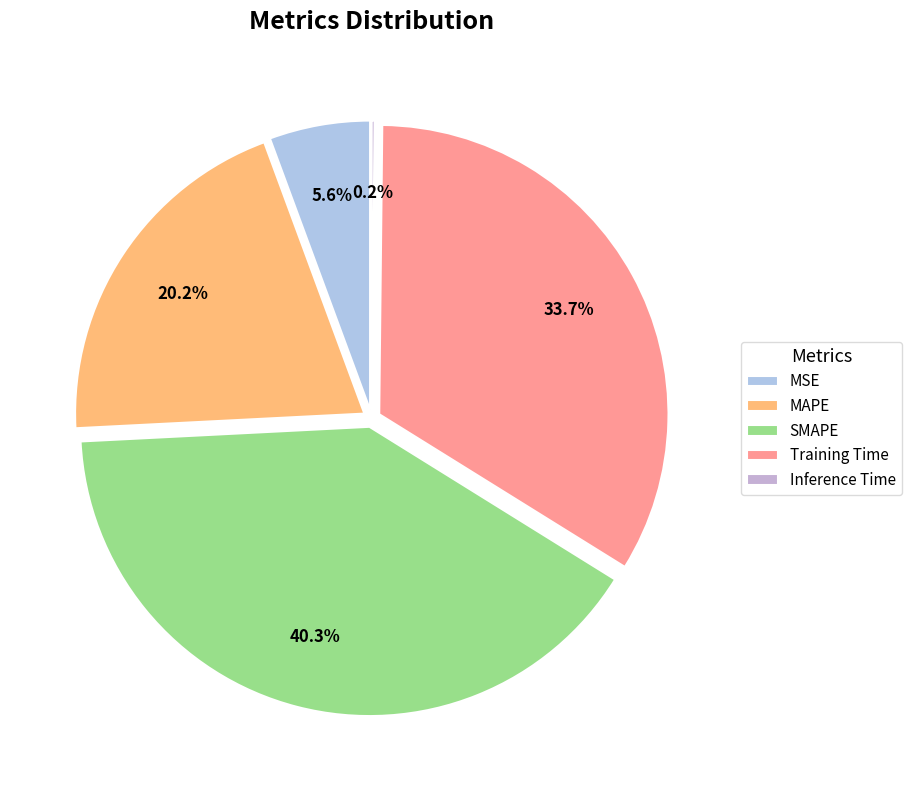

Which category has the biggest portion of the pie?

SMAPE